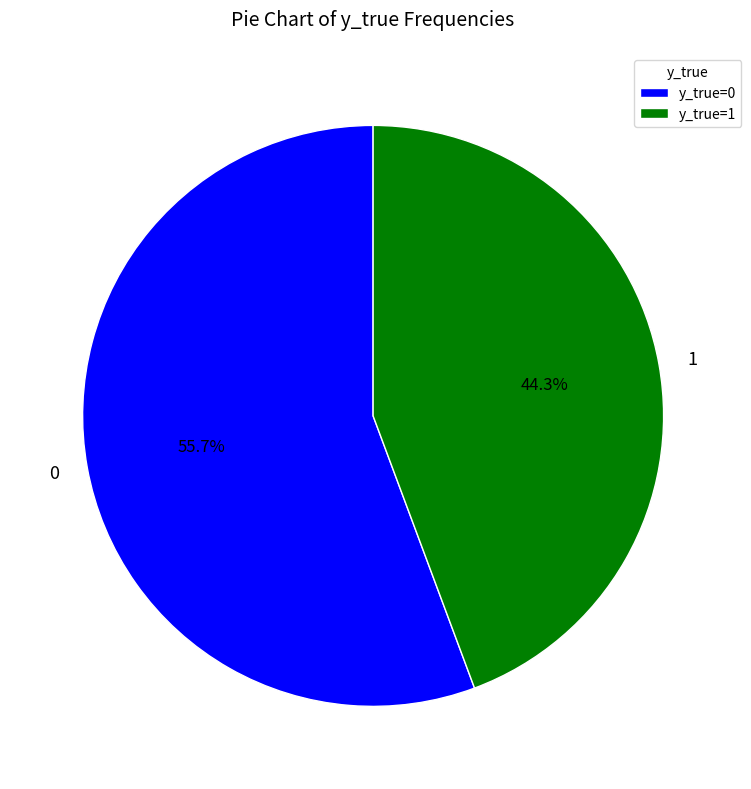

Is there a majority slice in this chart?

Yes